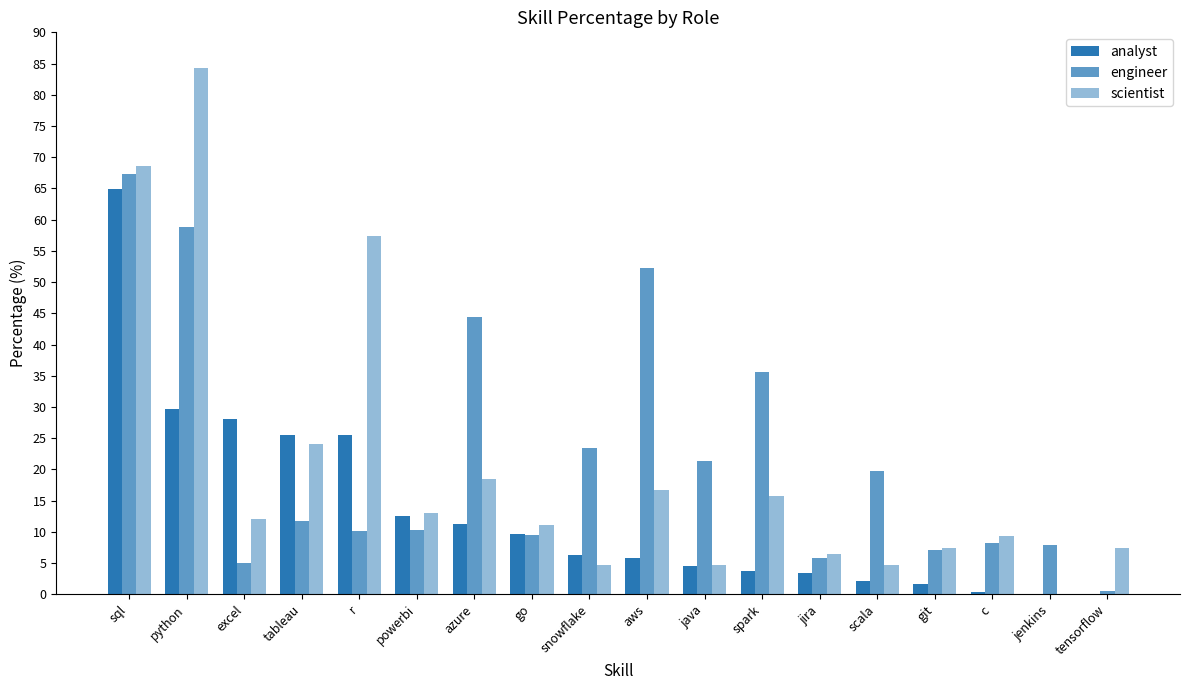

How many data points does each series have?

18